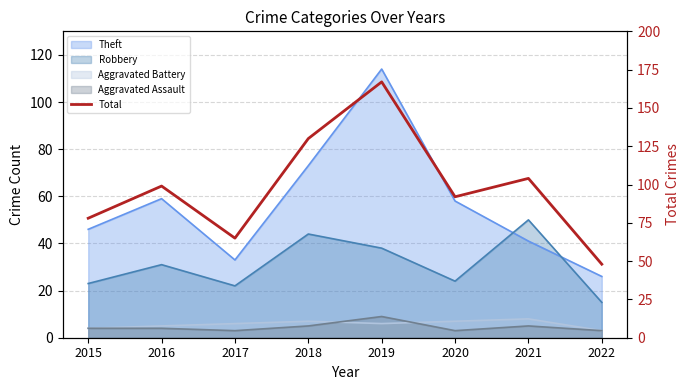

Which category has the lowest value across all series?

2022